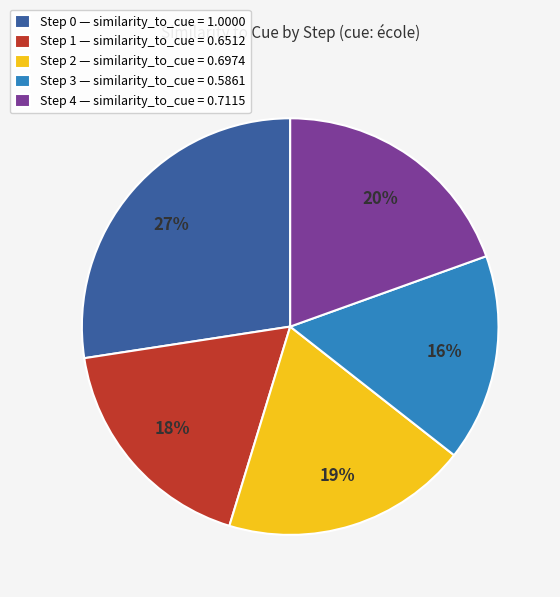

How many slices are in this pie chart?

5